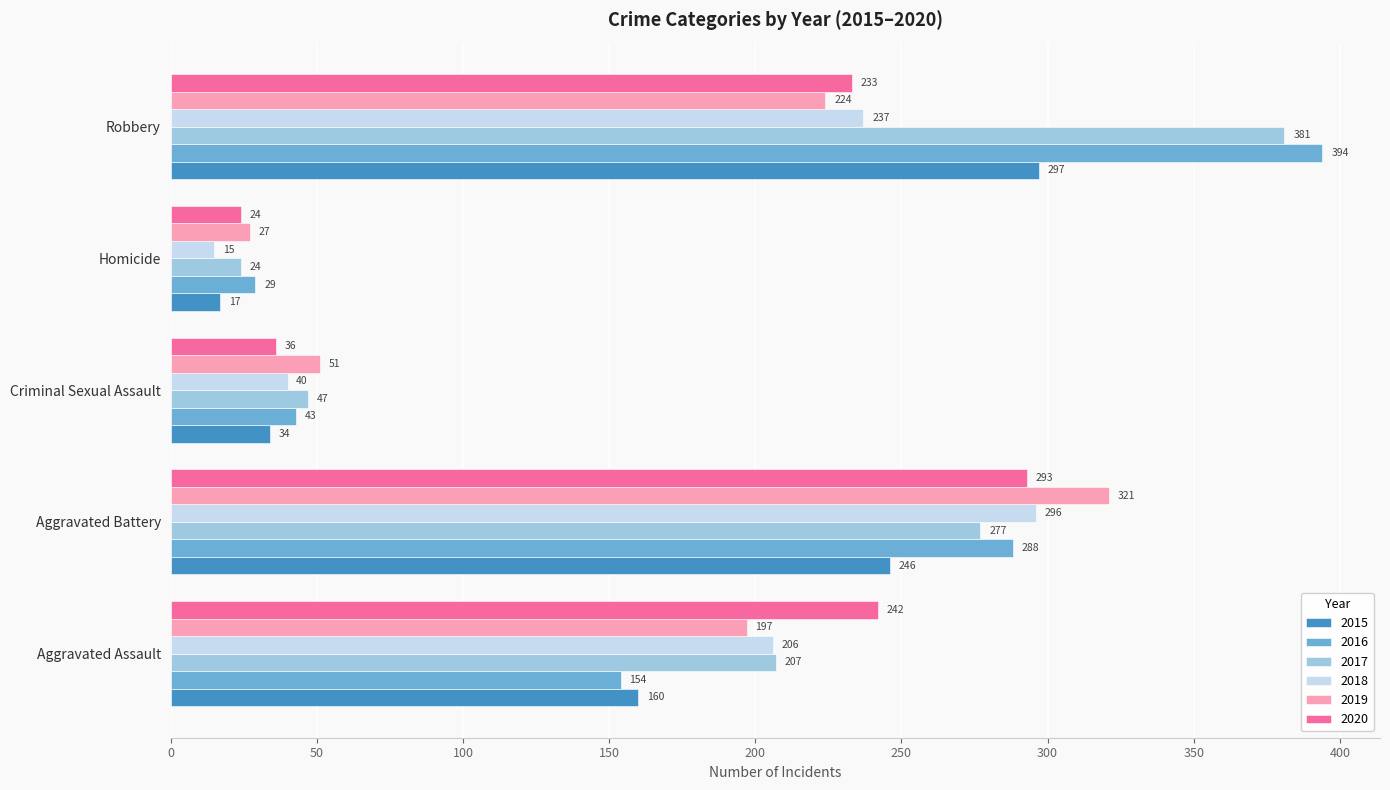

What is the maximum value for 2020?

293